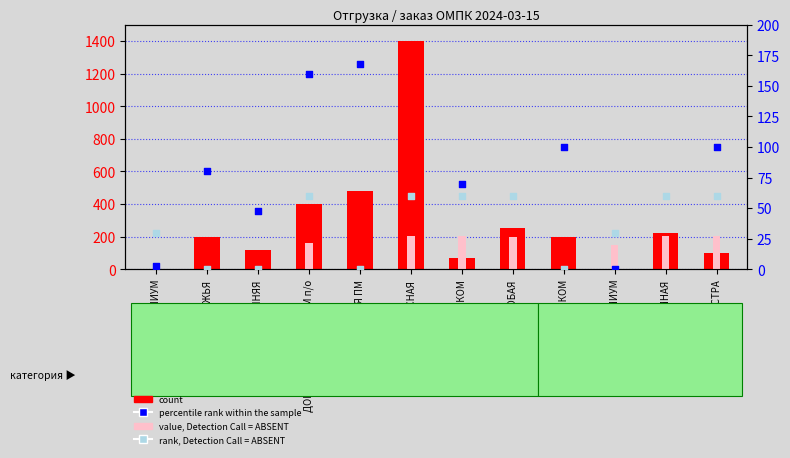

Is the value of count at ЭКСТРА greater than the value of rank, Detection Call = ABSENT at МЯСНАЯ СО ШПИКОМ?

Yes